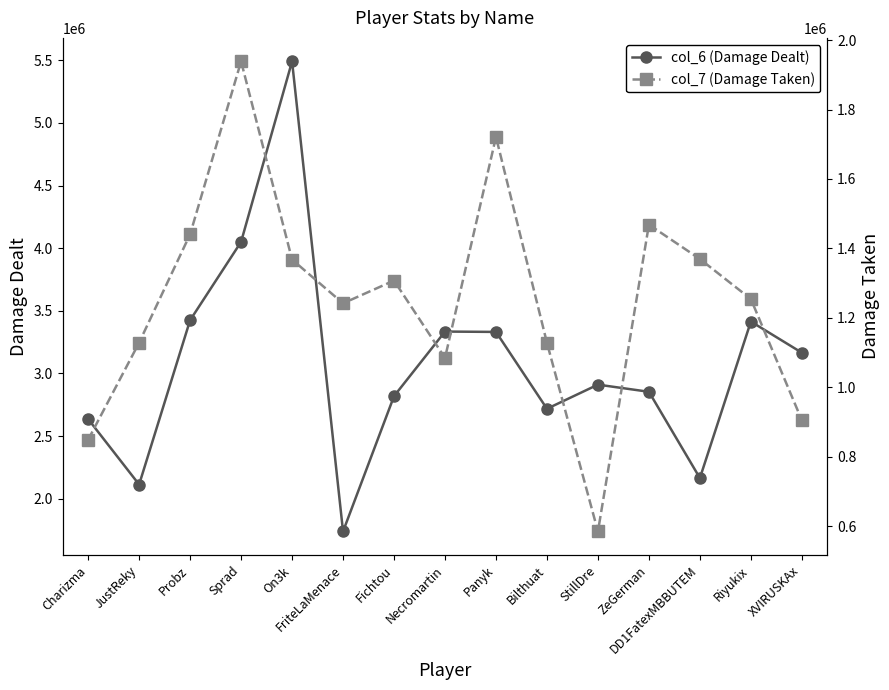

How many data points in col_6 (Damage Dealt) are less than 2910232?

7